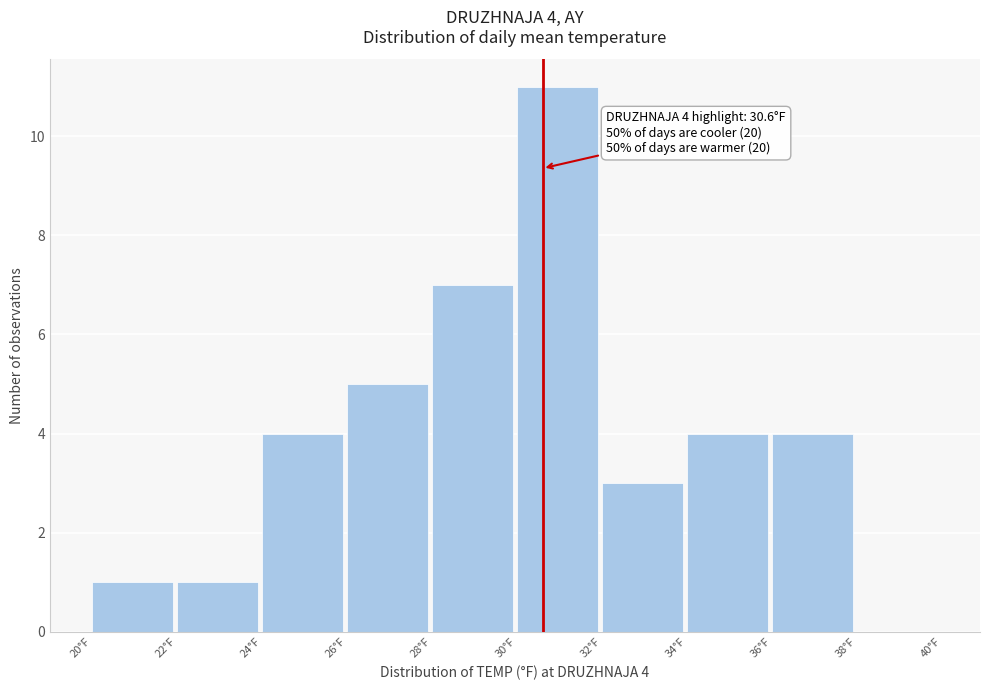

Which range on the x-axis has the tallest bar?

30 to 32